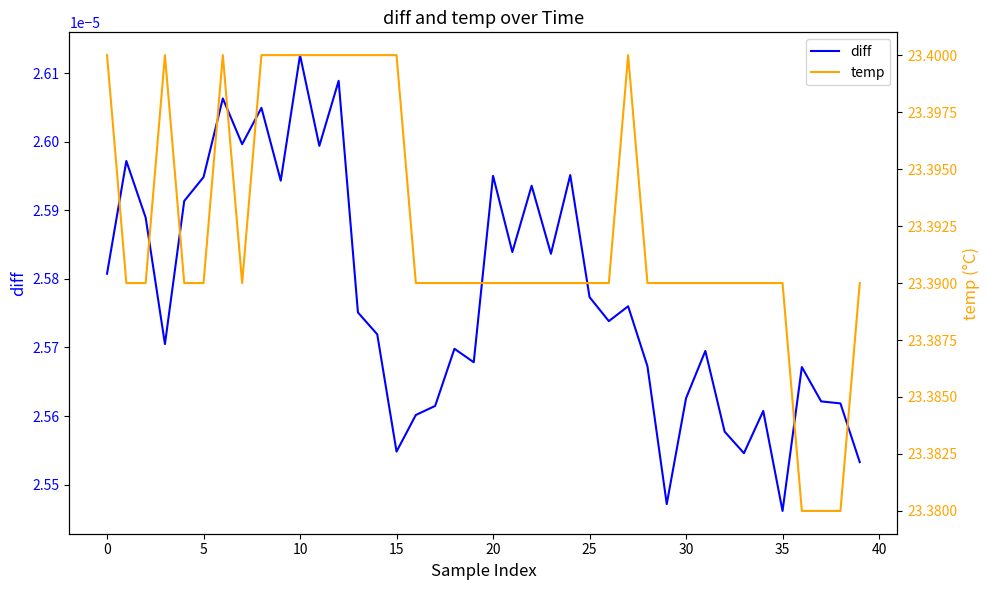

What are all the series names shown in the legend?

diff, temp